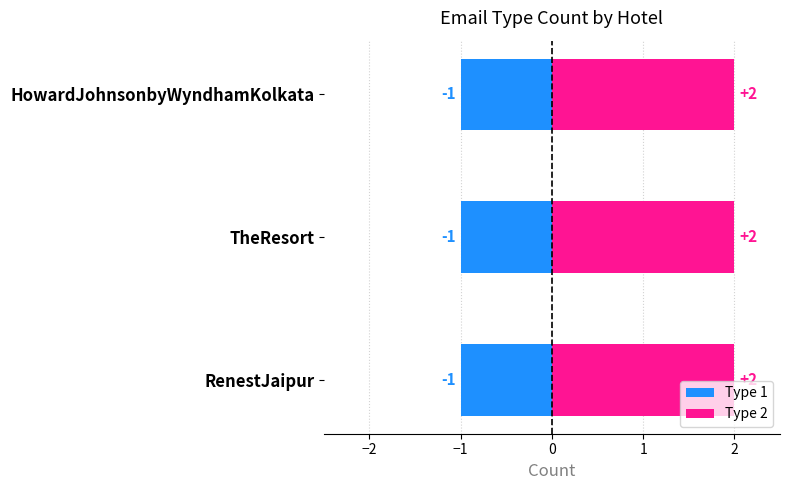

At which category is the sum across all series the highest?

RenestJaipur